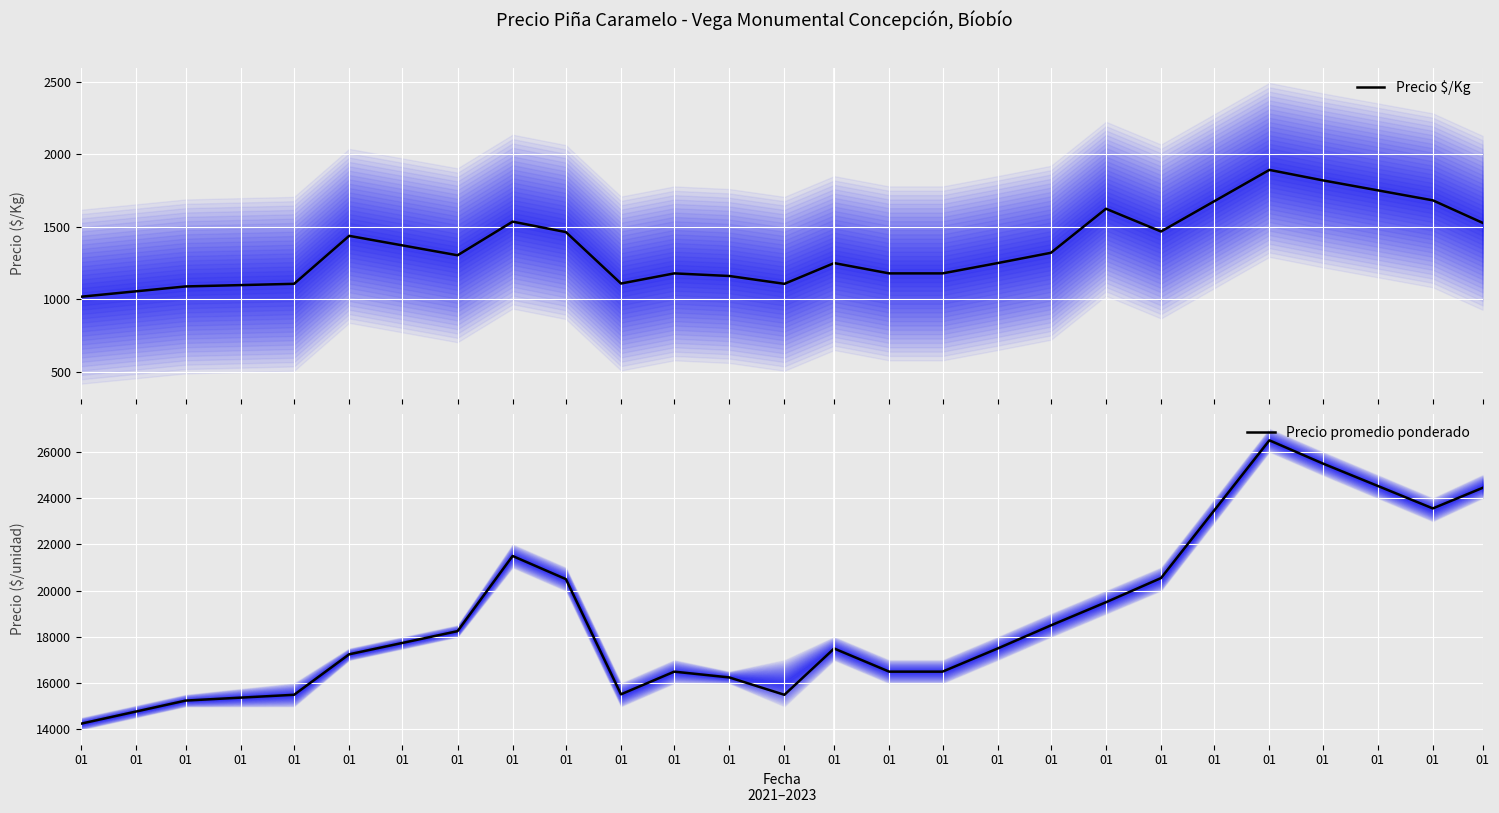

Is this an area chart (filled region under the line)?

No